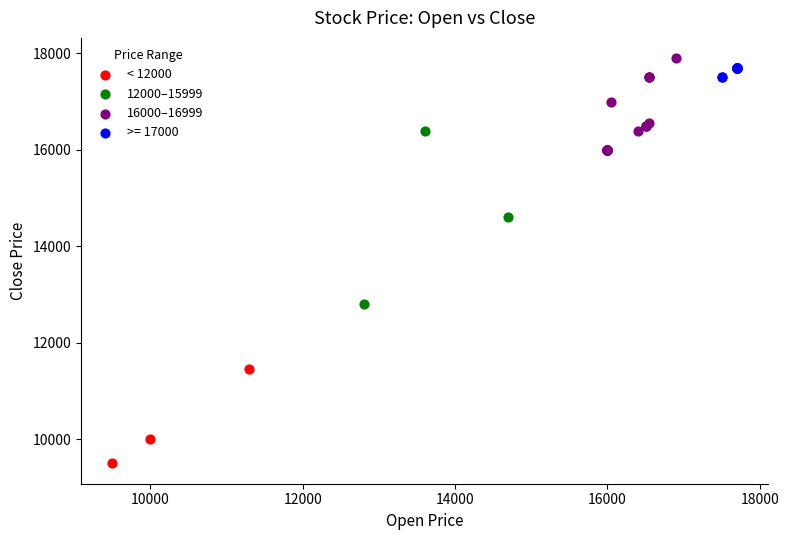

Which series contains the lowest Y value?

< 12000